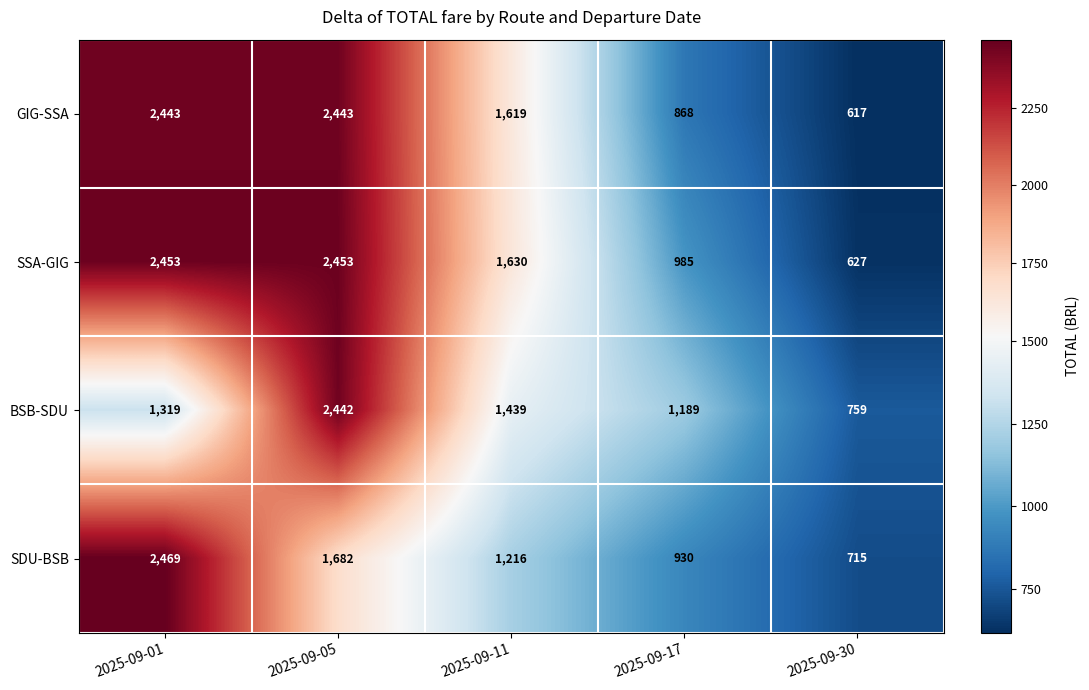

True or false: GIG-SSA has a value of 1619 at 2025-09-11.

True